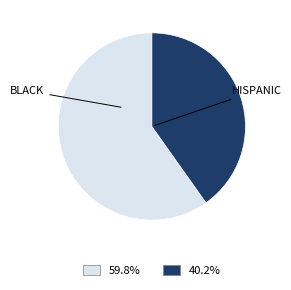

Is there any slice that represents more than half of the pie?

Yes